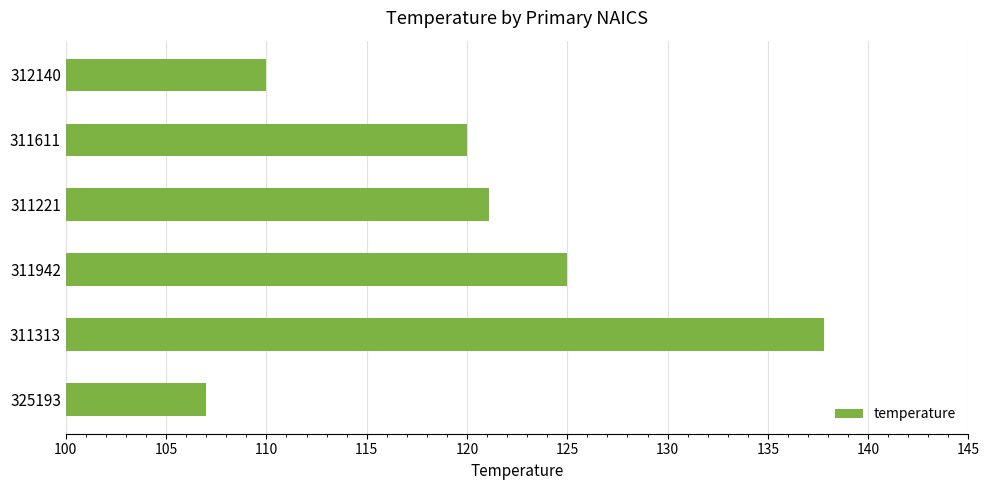

Which has a higher value, 311611 or 325193?

311611